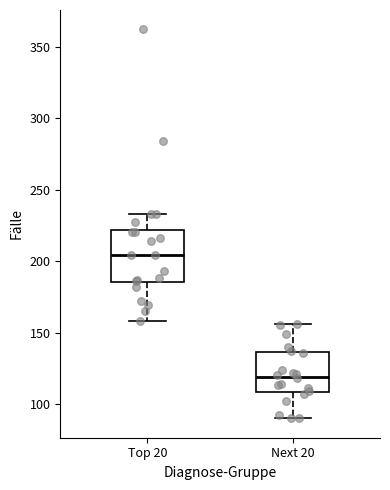

Which box has the highest median line?

Top 20